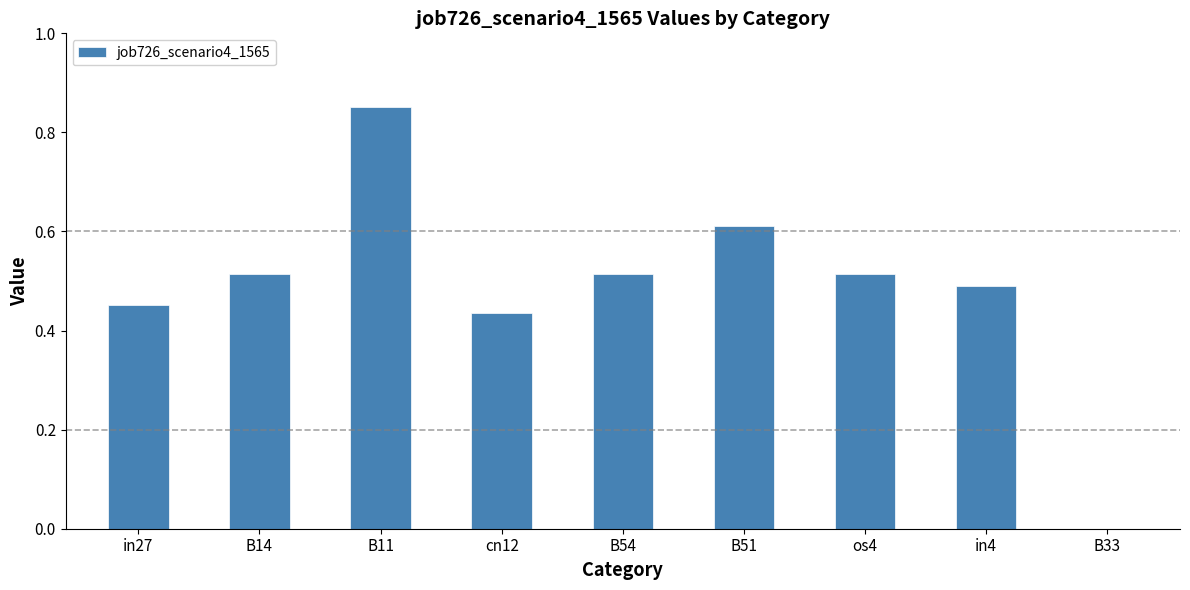

What is the sum of all values?

4.4